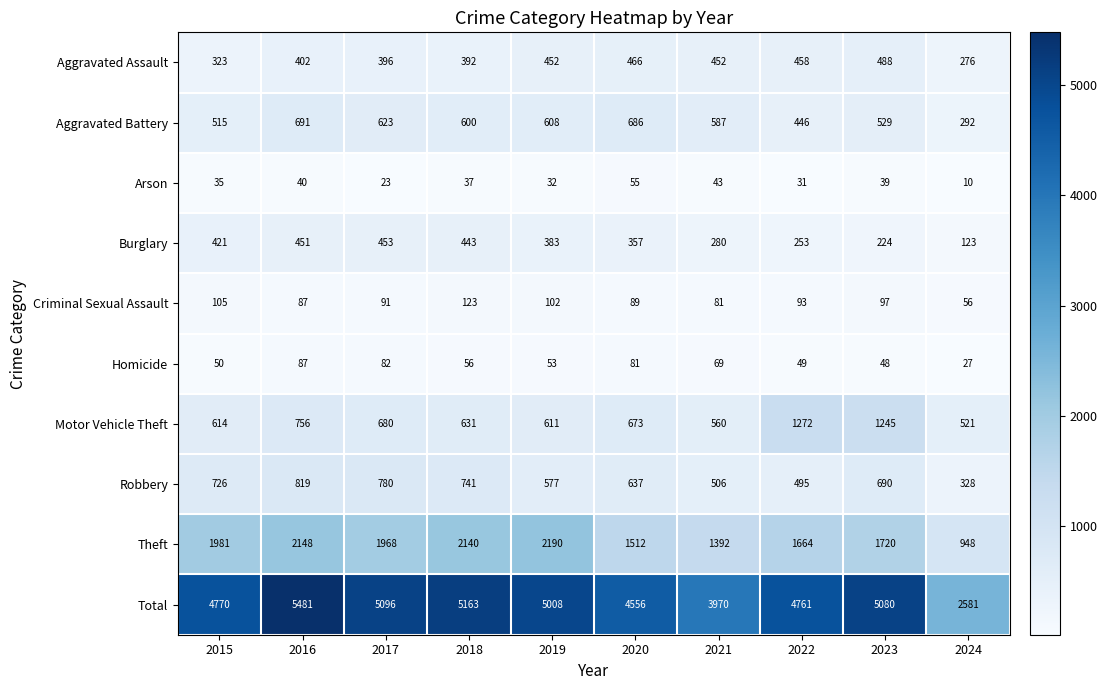

The Burglary series shows 458 at 2021. True or false?

False